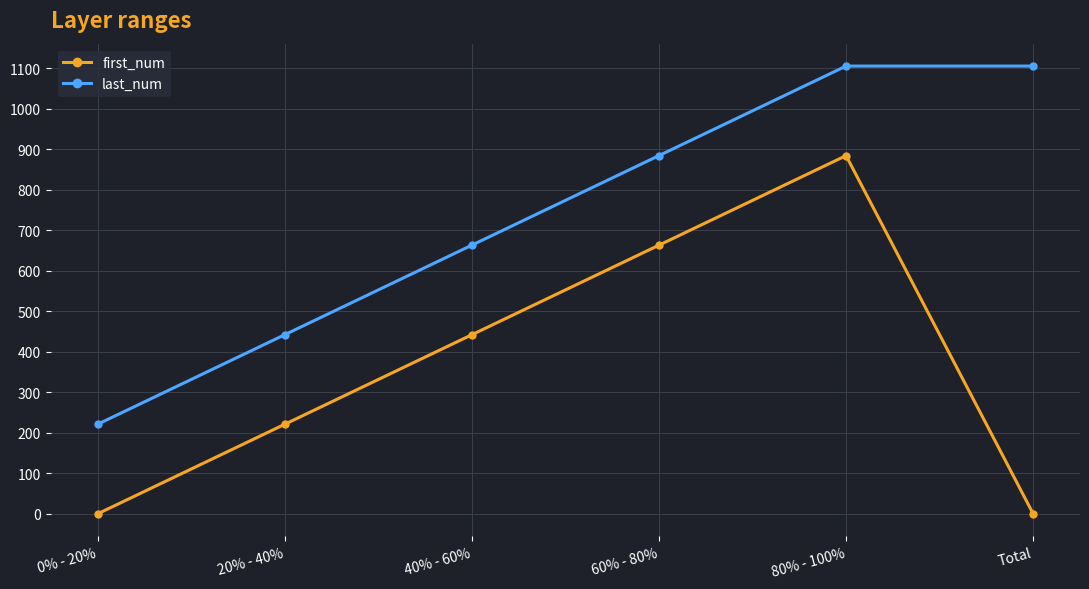

Rank the series by their average value, from lowest to highest.

first_num, last_num